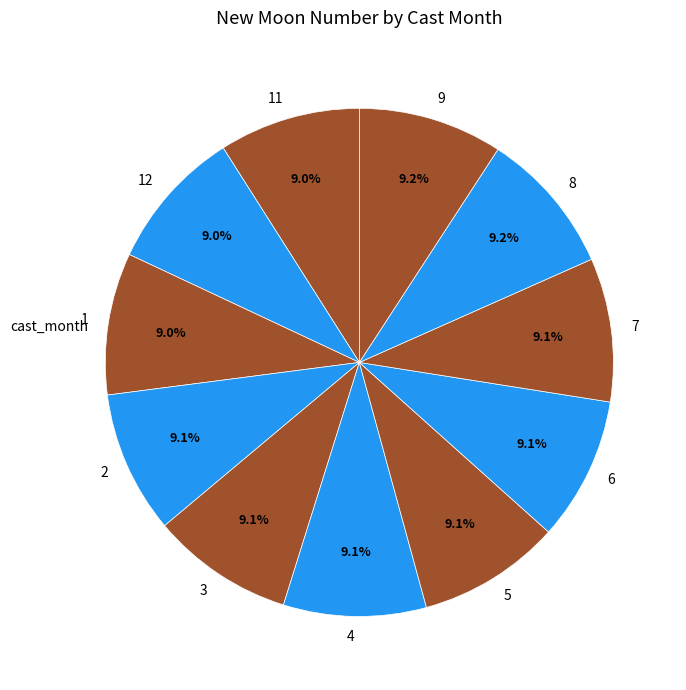

What percentage is NOT represented by 1?

91.0%